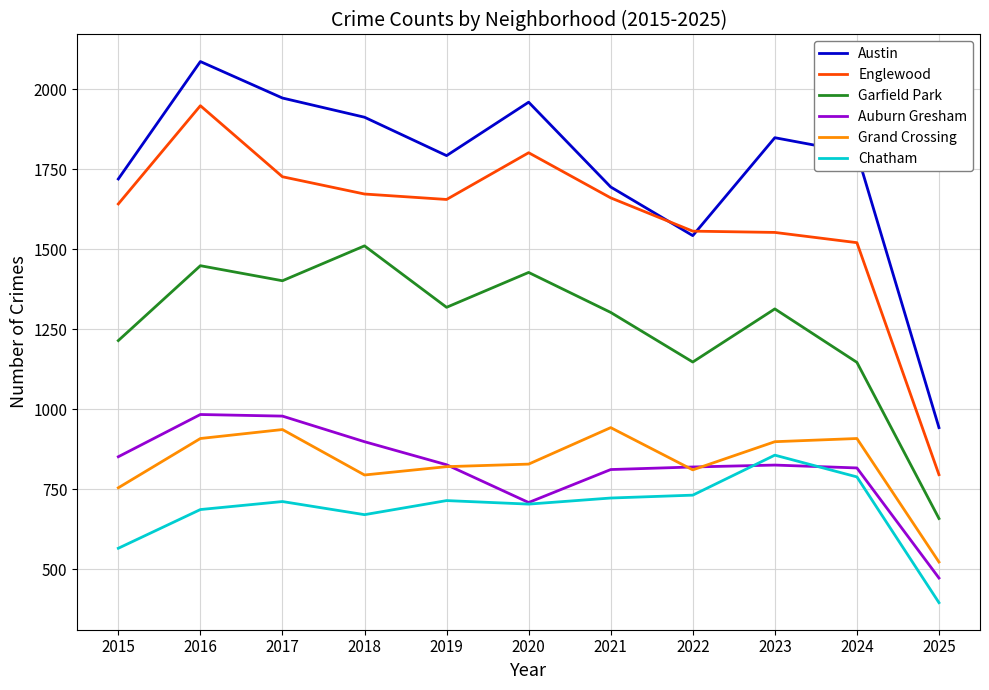

Which category has the highest value across all series?

2016